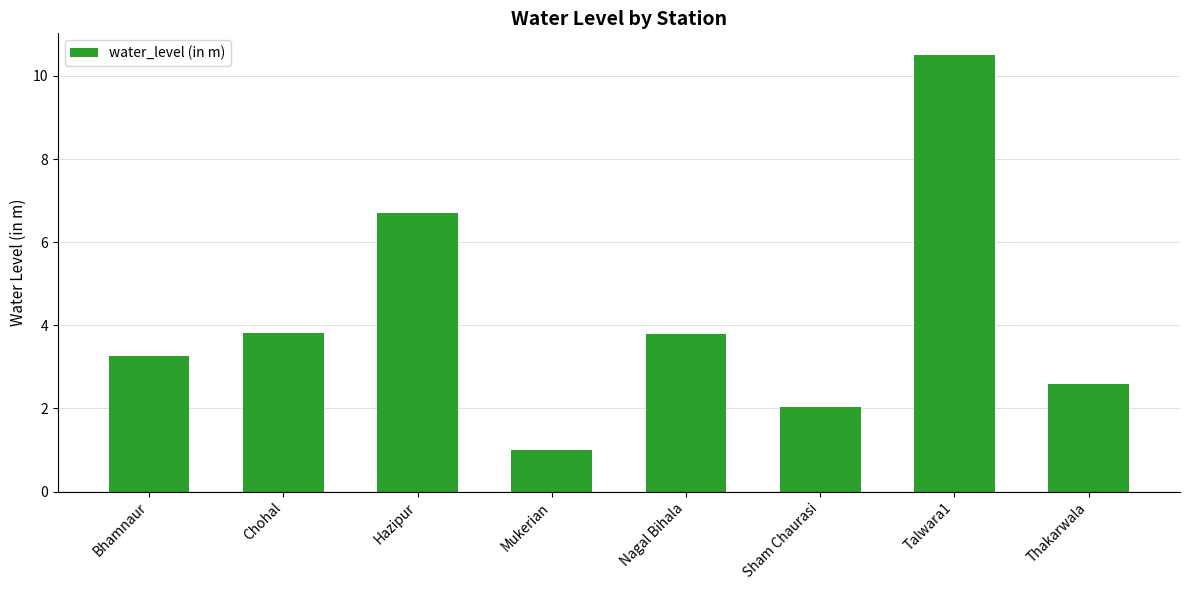

What is the difference between the values at Talwara1 and Sham Chaurasi?

8.5